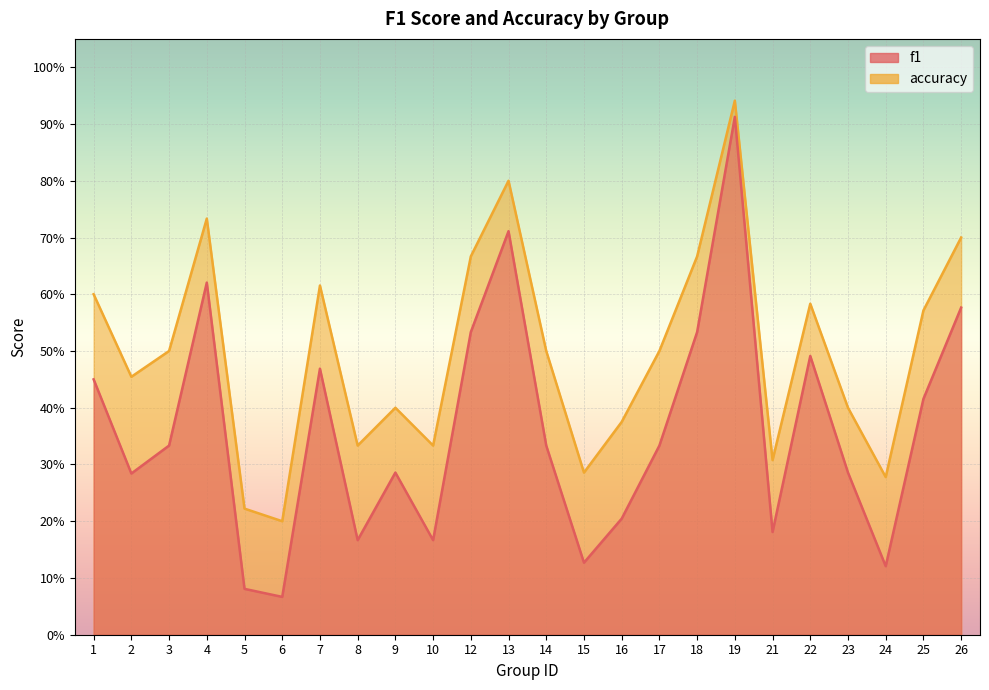

True or false: accuracy has a value of 0.5 at 9.

False